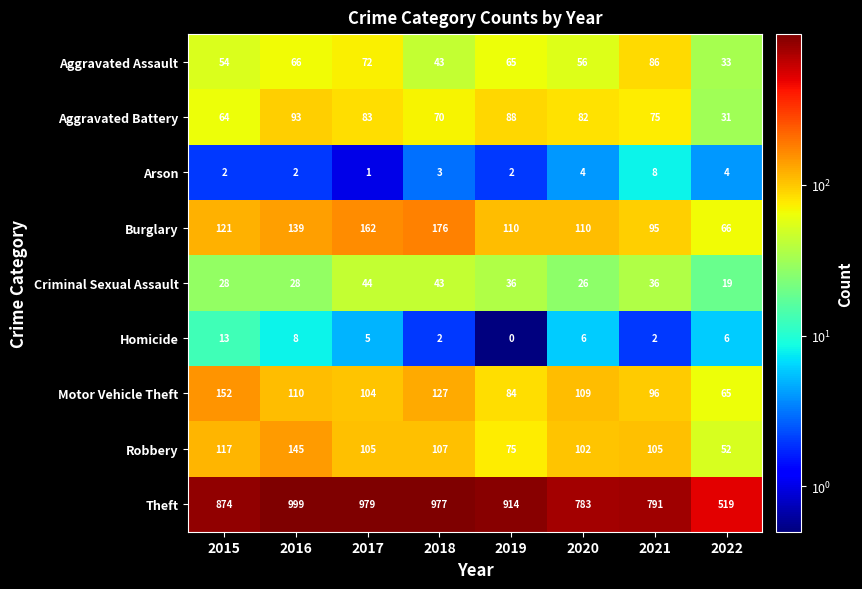

At which label does Criminal Sexual Assault reach its minimum?

2022